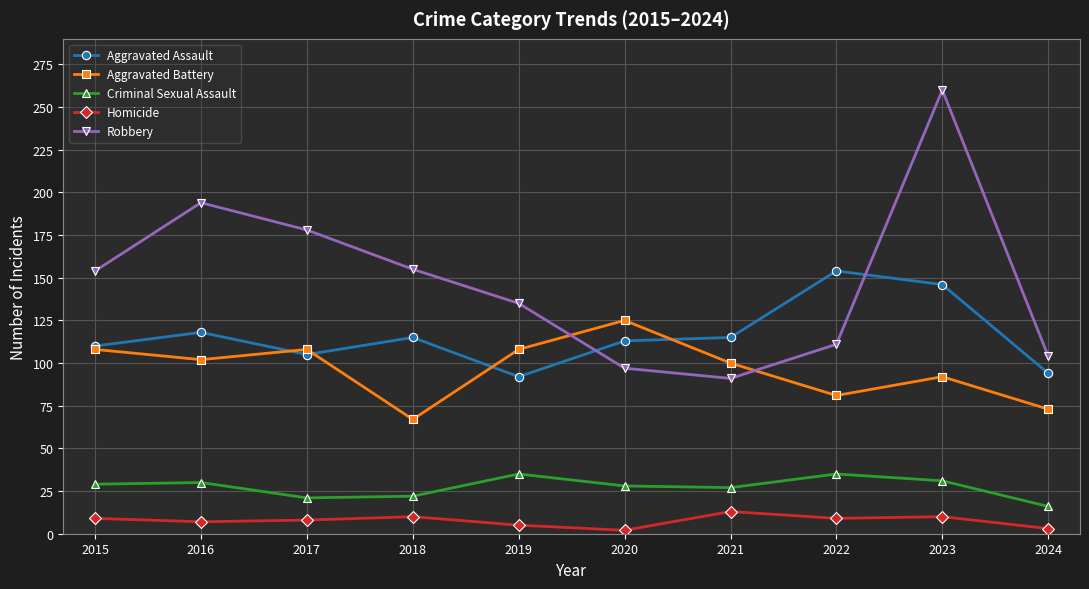

How many lines are shown in the chart?

5